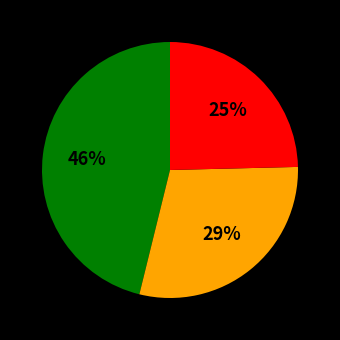

To the nearest percent, what is the average slice percentage?

33%